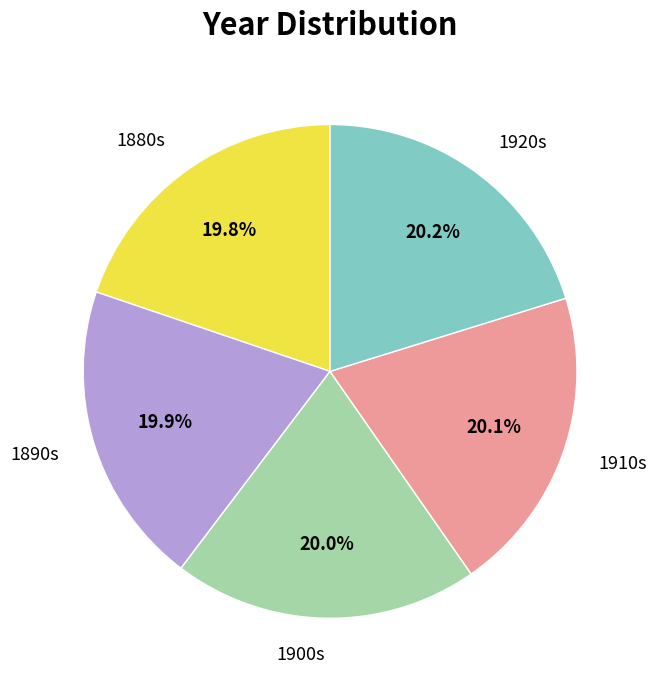

Combined, do 1920s and 1880s account for over 50%?

No